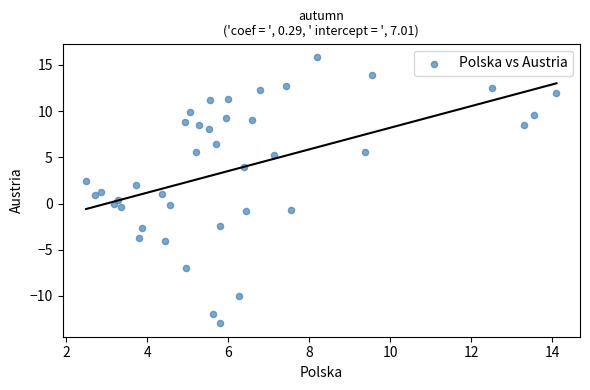

What is the range of Y values (max minus min)?

28.8